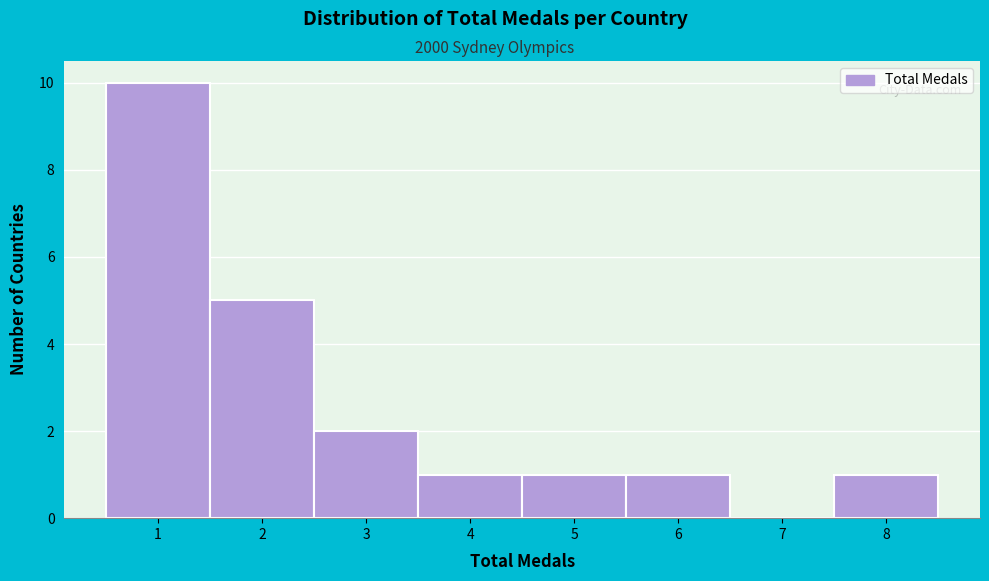

What is the height of the bar covering 3.5 to 4.5 on the x-axis? The values are not printed on the chart, so give them approximately, as read against the axis.

1